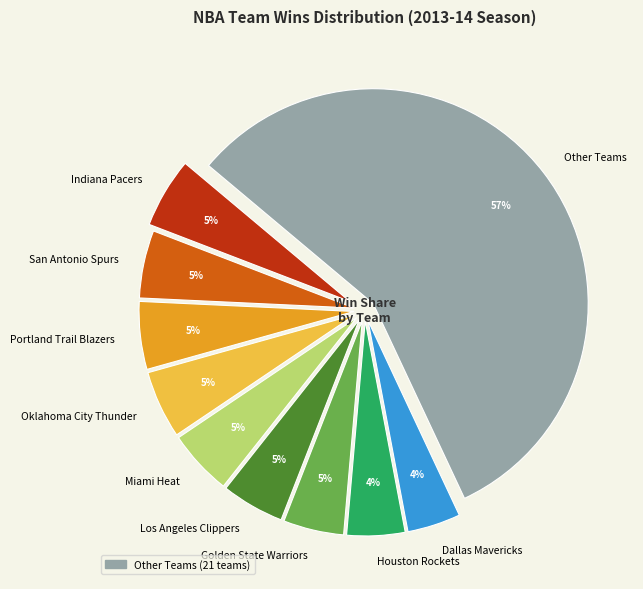

How many slices are in this pie chart?

10